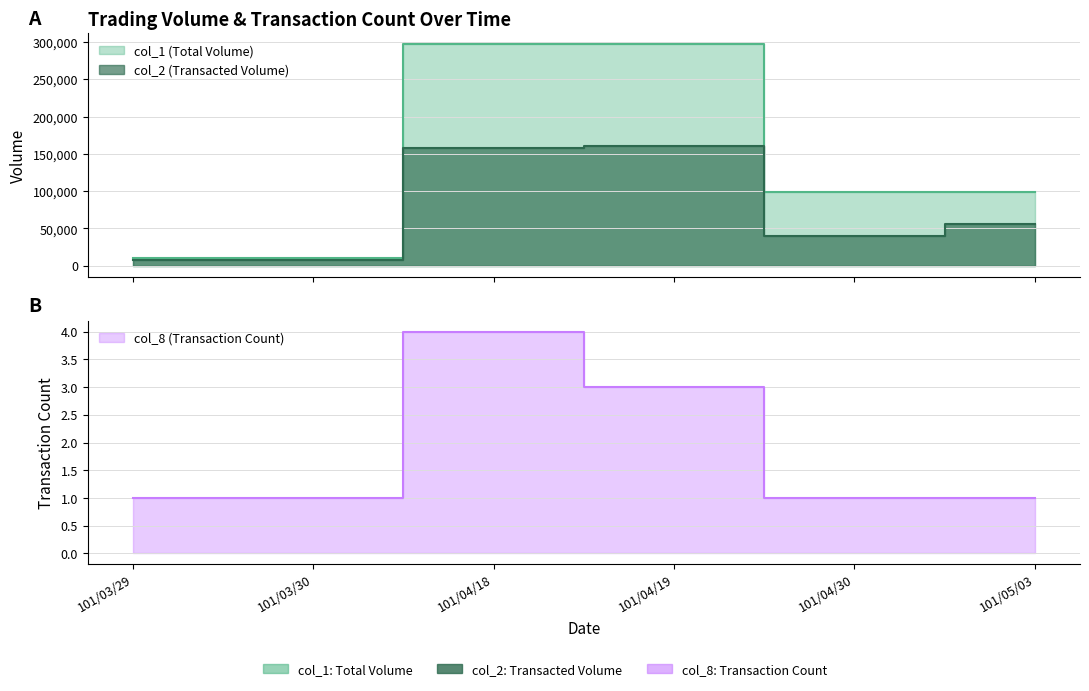

What is the difference between the second highest and minimum values in the col_2 series?

150010